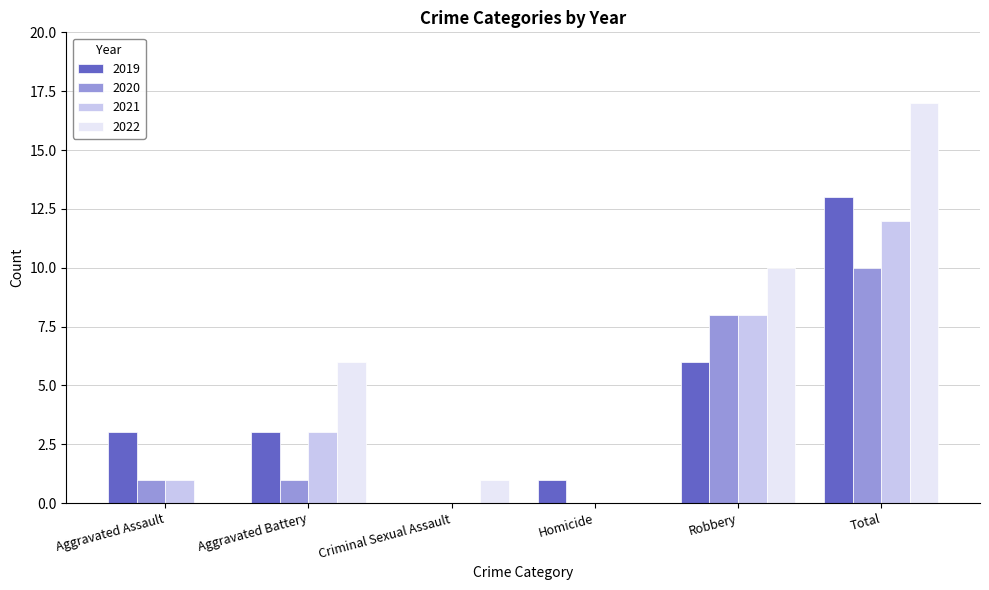

Is the value of 2020 at Robbery greater than the value of 2021 at Aggravated Battery?

Yes